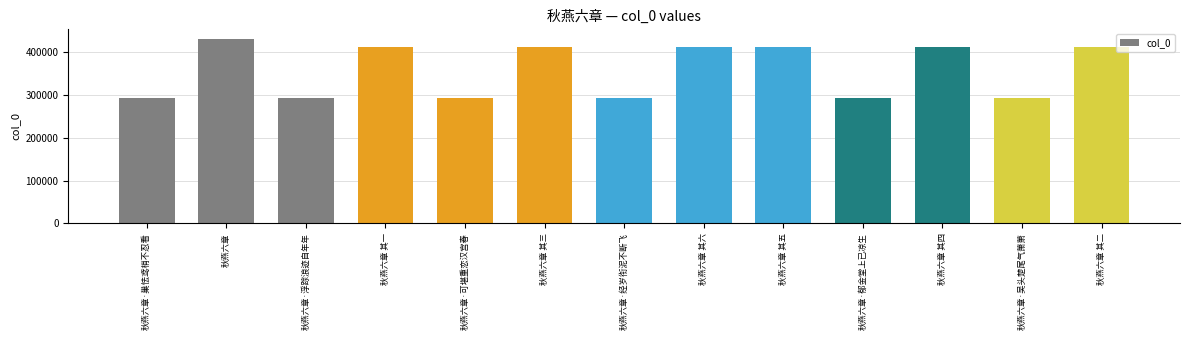

What is the change in value from 秋燕六章·可堪重恋汉宫春 to 秋燕六章 其六?

+120165